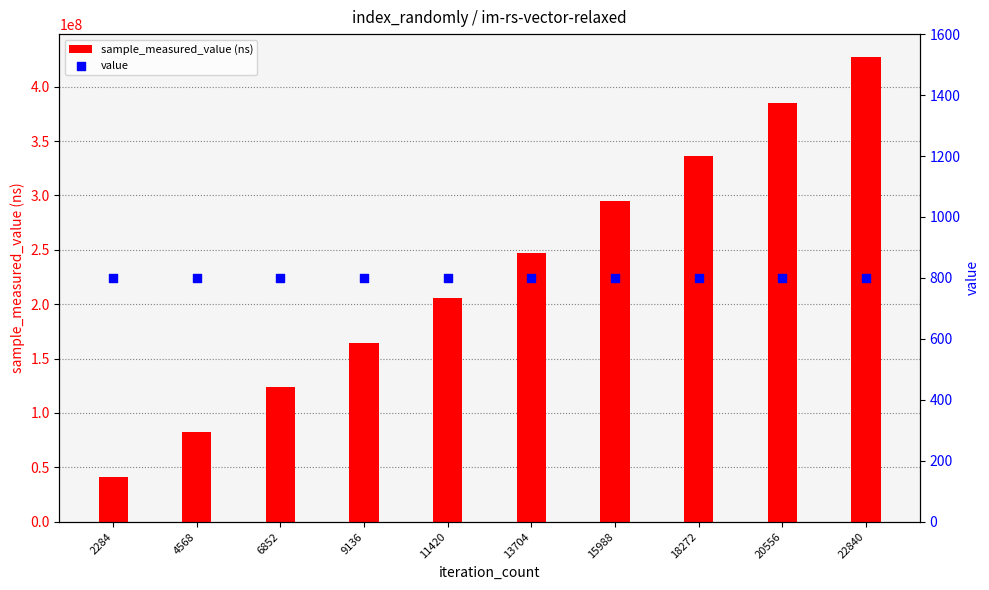

At which category is the sum across all series the highest?

22840